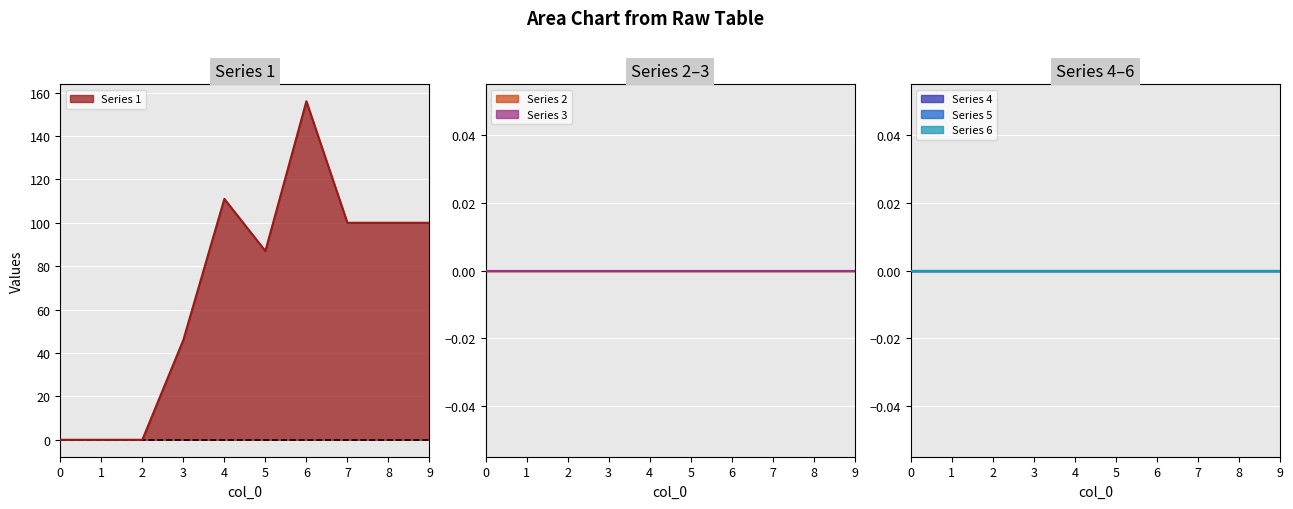

Reading right to left, transcribe all the data shown in this chart.

1: 9=100	8=100	7=100	6=156	5=87	4=111	3=46	2=0	1=0	0=0
2: 9=0	8=0	7=0	6=0	5=0	4=0	3=0	2=0	1=0	0=0
3: 9=0	8=0	7=0	6=0	5=0	4=0	3=0	2=0	1=0	0=0
4: 9=0	8=0	7=0	6=0	5=0	4=0	3=0	2=0	1=0	0=0
5: 9=0	8=0	7=0	6=0	5=0	4=0	3=0	2=0	1=0	0=0
6: 9=0	8=0	7=0	6=0	5=0	4=0	3=0	2=0	1=0	0=0